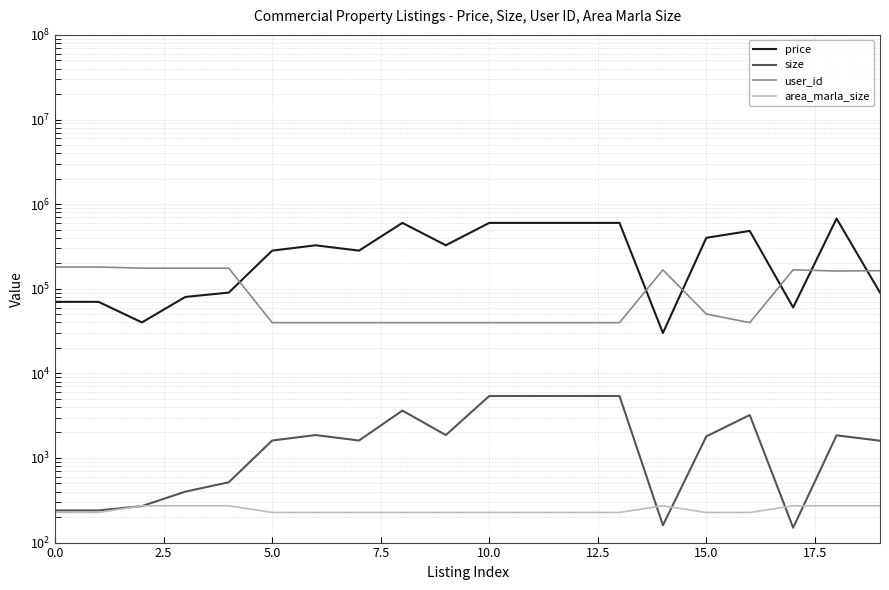

How many values in the size series exceed 1800?

9